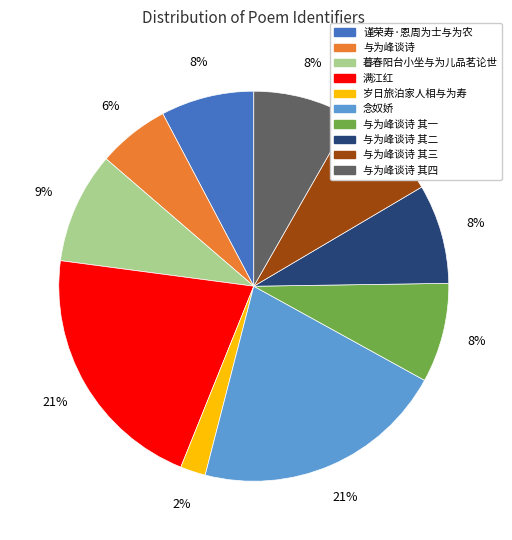

What percentage is the 谨荣寿·恩周为士与为农 slice, to the nearest percent?

8%